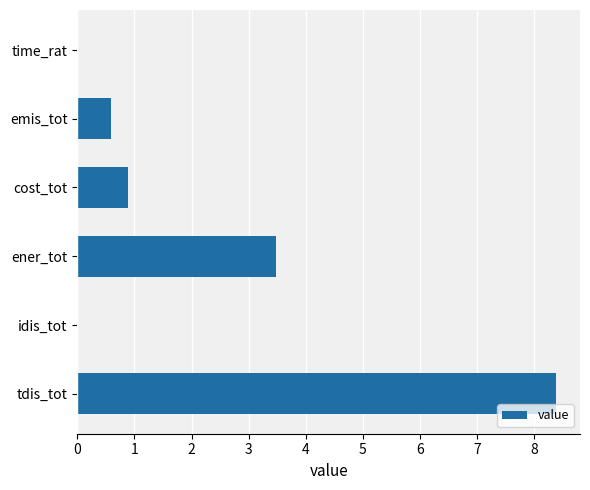

What is the sum of all values?

13.3